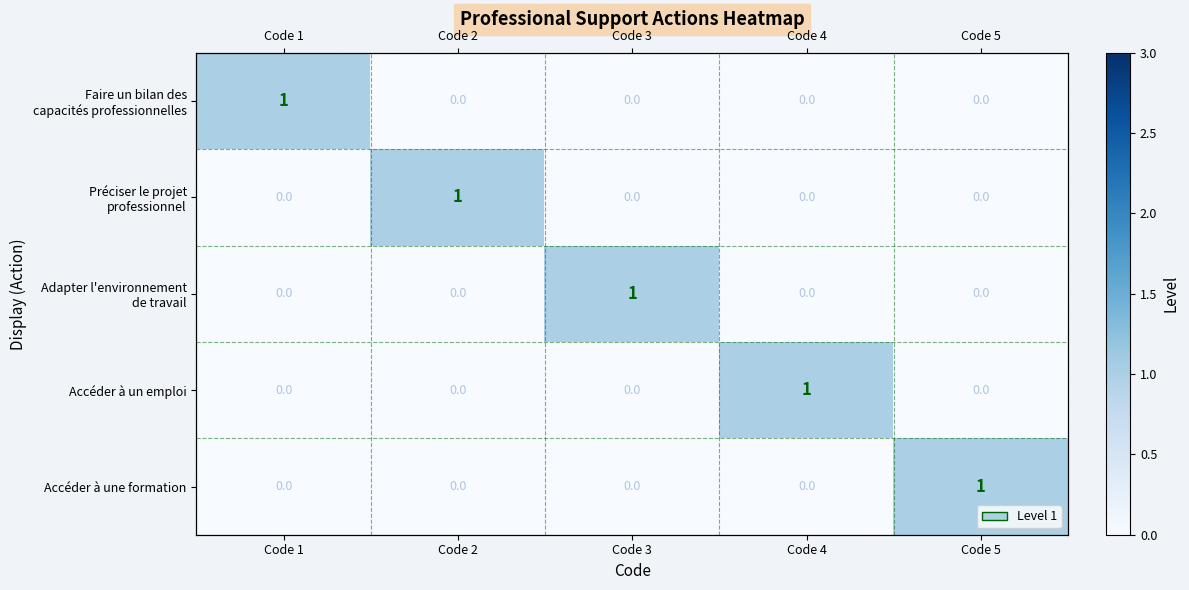

Which category has the highest value in the Accéder à un emploi series?

Code 4